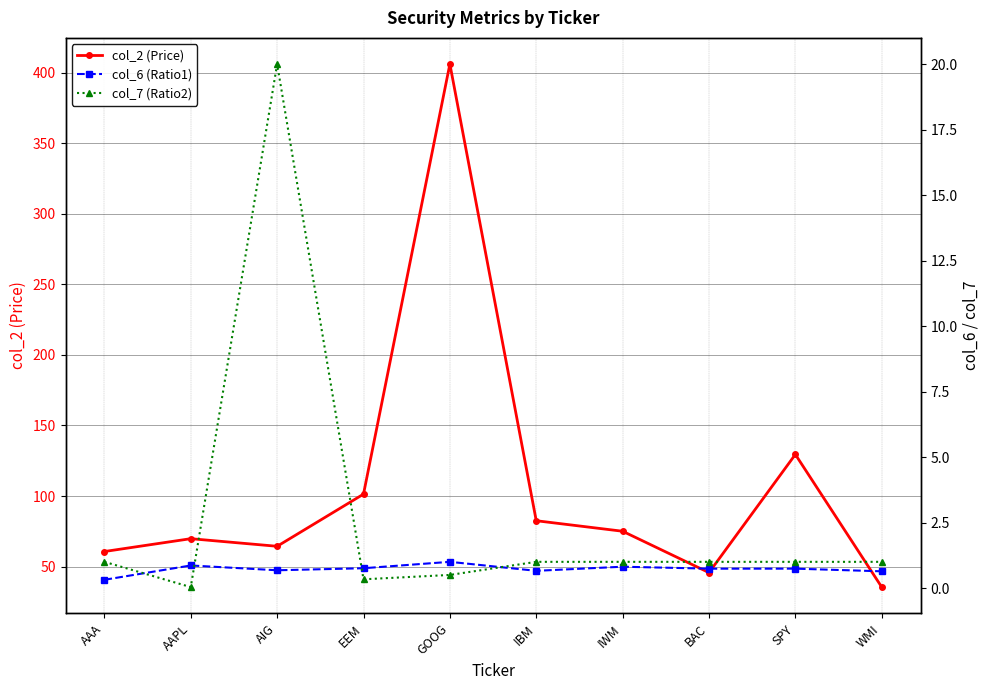

Reading left to right, what are all the values shown in this chart?

col_2 (Price): 60.7	69.8	64.4	101.3	406.1	82.5	75.0	45.7	129.5	35.5
col_6 (Ratio1): 0.3	0.9	0.7	0.8	1.0	0.7	0.8	0.7	0.7	0.6
col_7 (Ratio2): 1.0	0.0	20.0	0.3	0.5	1.0	1.0	1.0	1.0	1.0